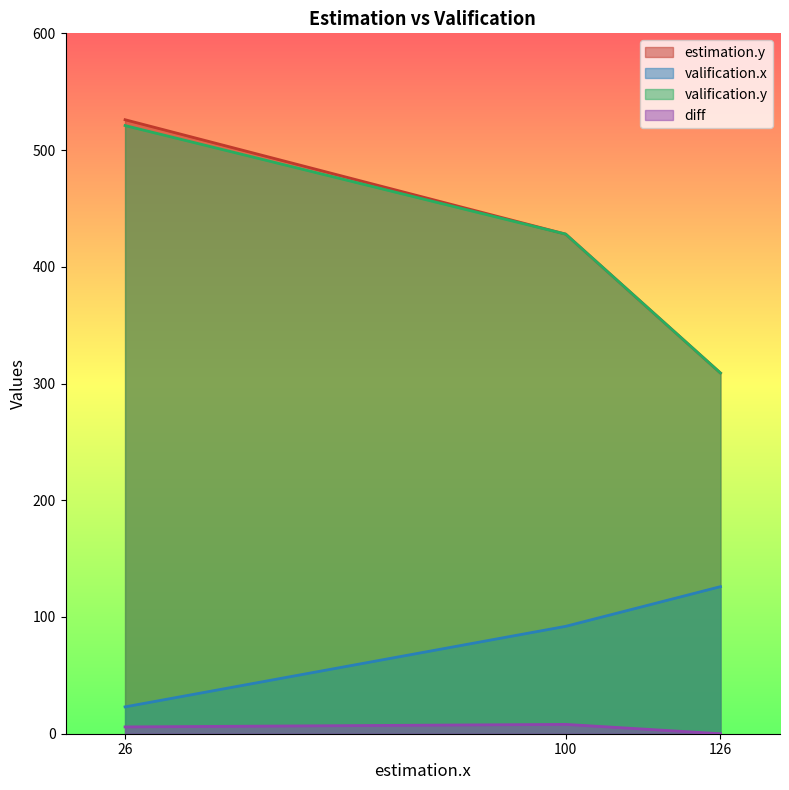

Which series has the largest range (max minus min)?

estimation.y